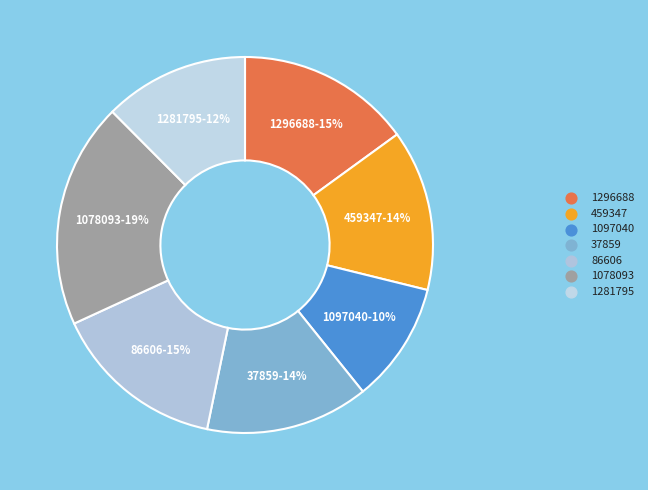

To the nearest percent, what percentage of the pie is 1078093?

19%